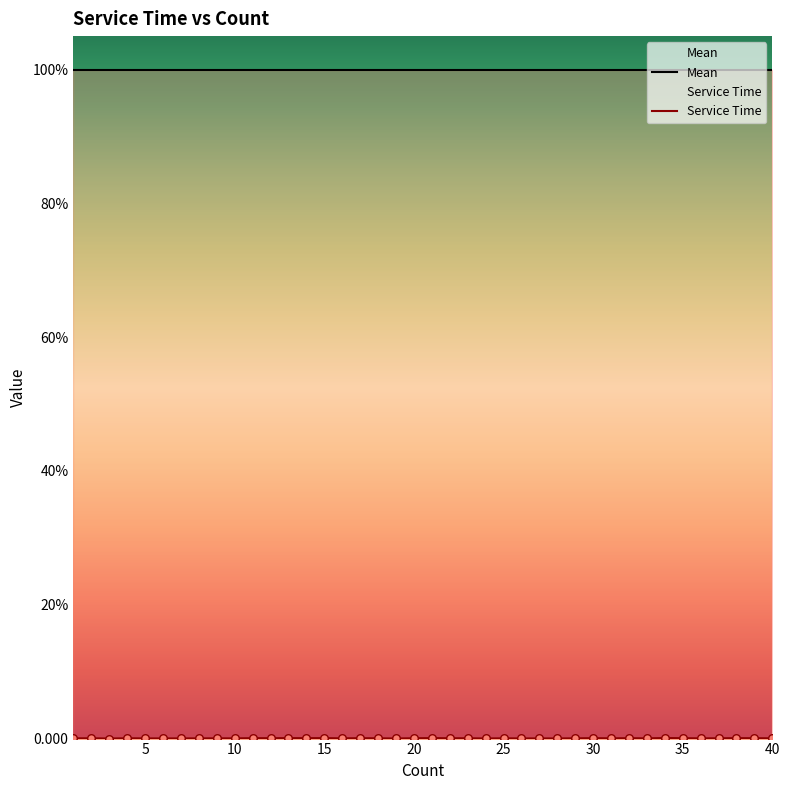

Is the value of Service Time at 5 greater than the value of Mean at 38?

No